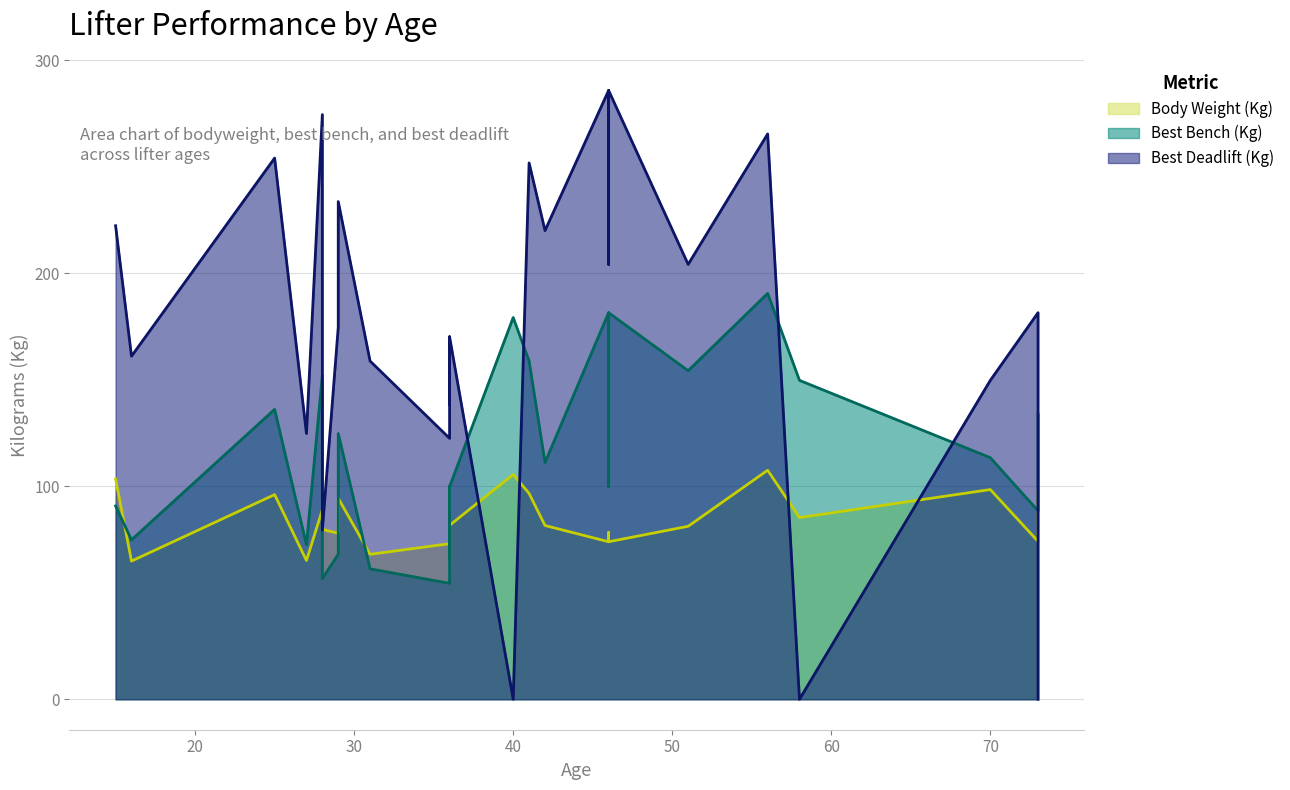

Which series has the widest spread of values?

Best3DeadliftKg